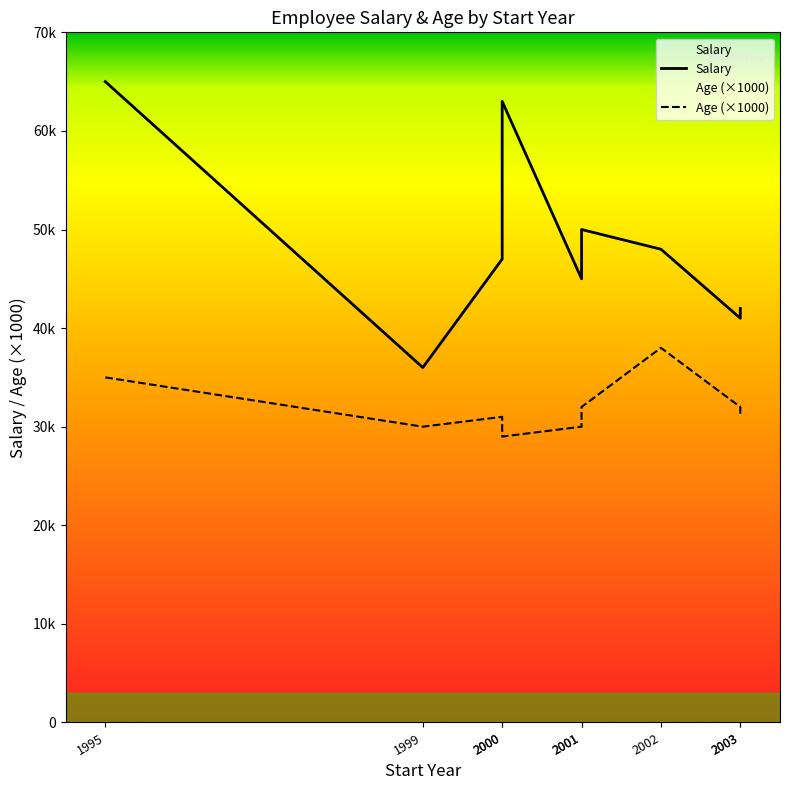

What is the sum of the Age (×1000) values at 1995 and 2000?

64000